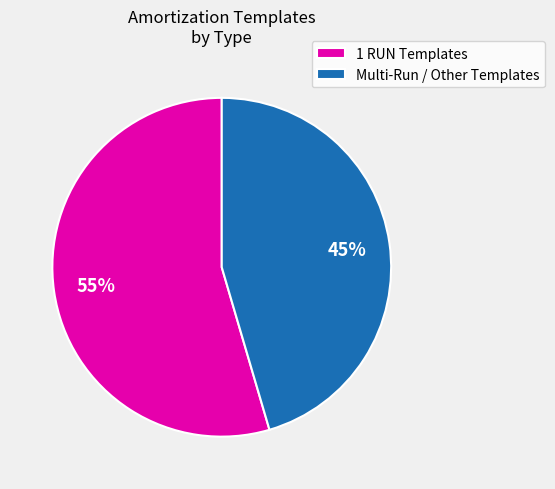

Is there any slice that represents more than half of the pie?

Yes